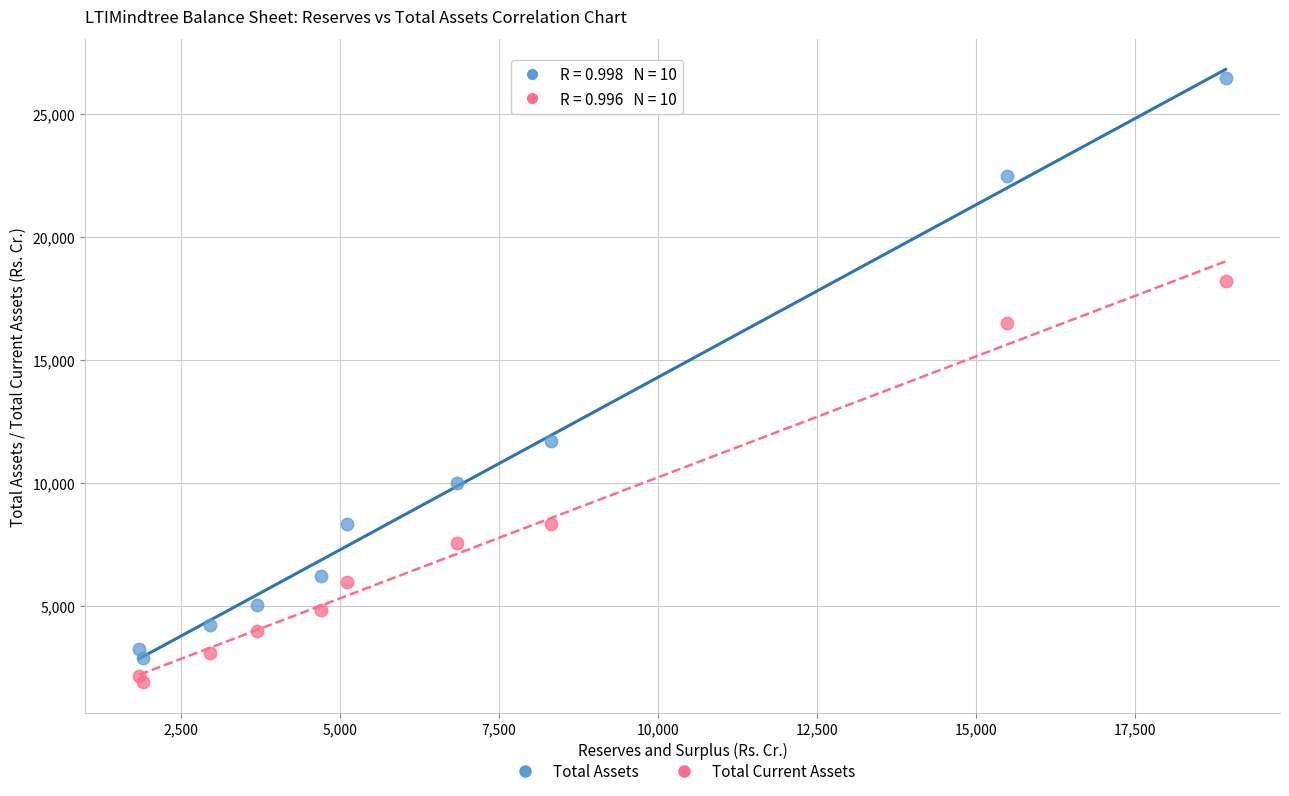

What is the X range (max minus min) for the scatter plot?

17079.2